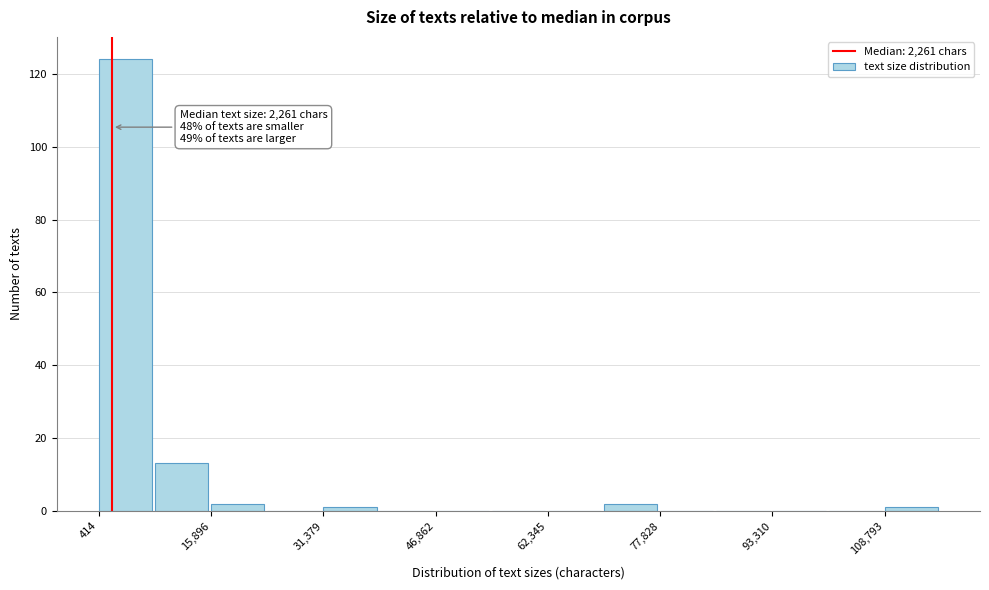

Read against the x-axis, roughly where is the centre of the tallest bar?

4000